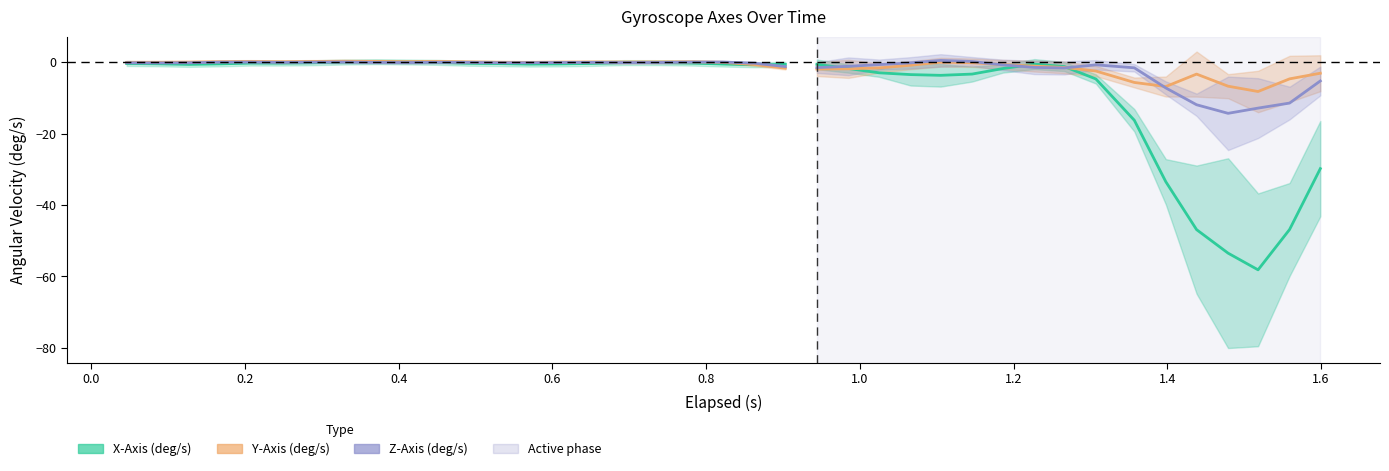

What are all the series names shown in the legend?

X-Axis (deg/s), Y-Axis (deg/s), Z-Axis (deg/s)